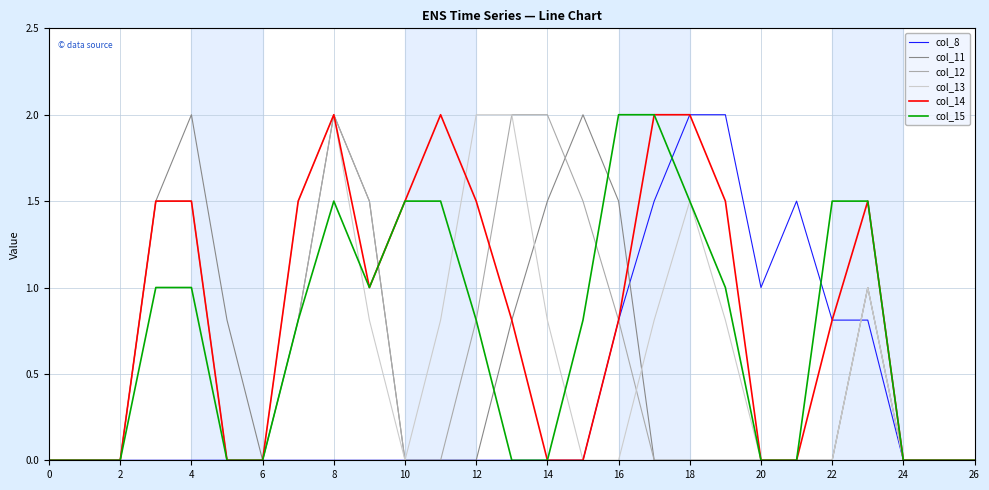

What are all the series names shown in the legend?

col_8, col_11, col_12, col_13, col_14, col_15